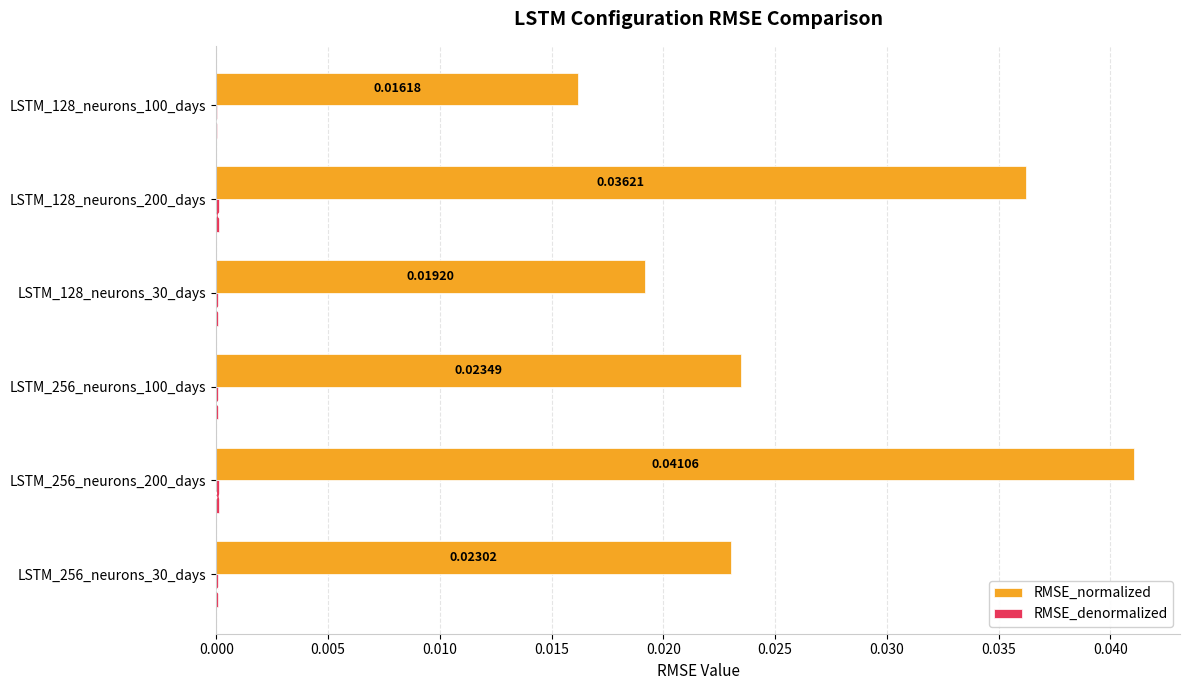

At which category is the sum across all series the highest?

LSTM_256_neurons_200_days